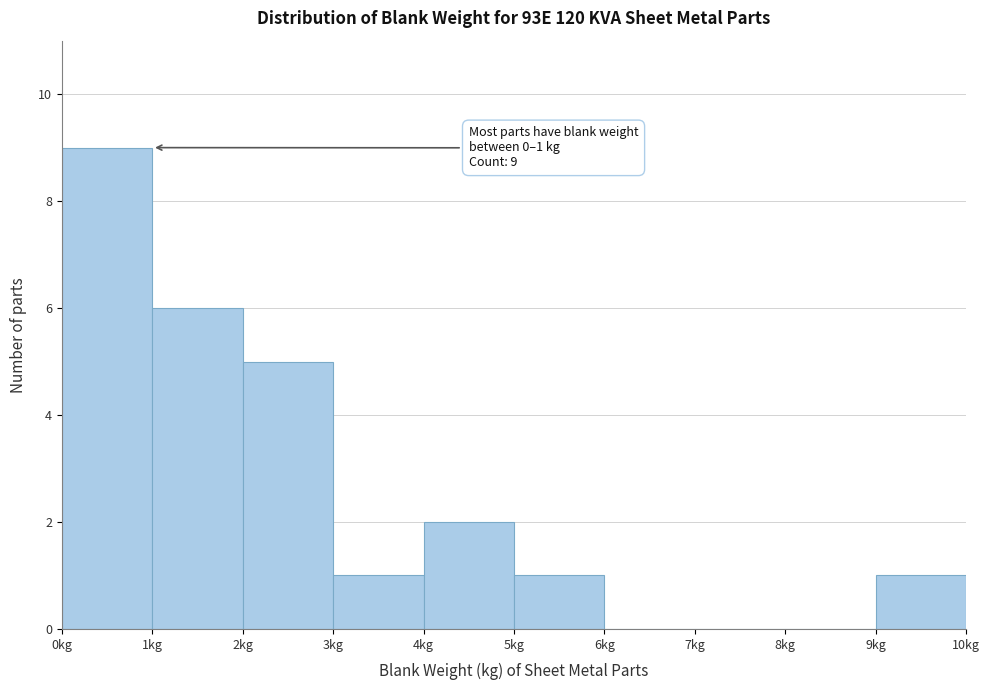

Which range on the x-axis has the tallest bar?

0 to 1